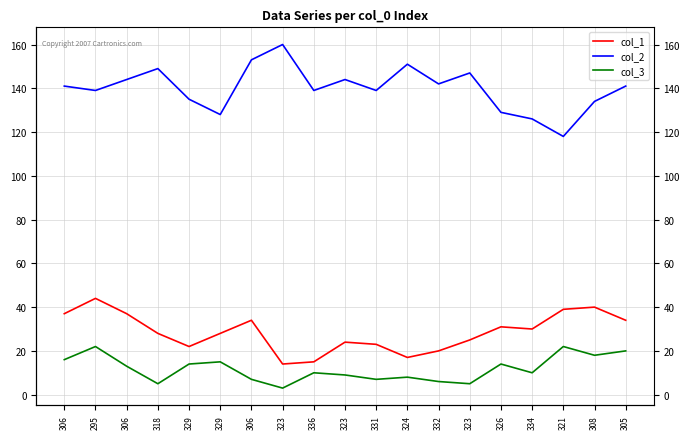

Which series has the widest spread of values?

col_2